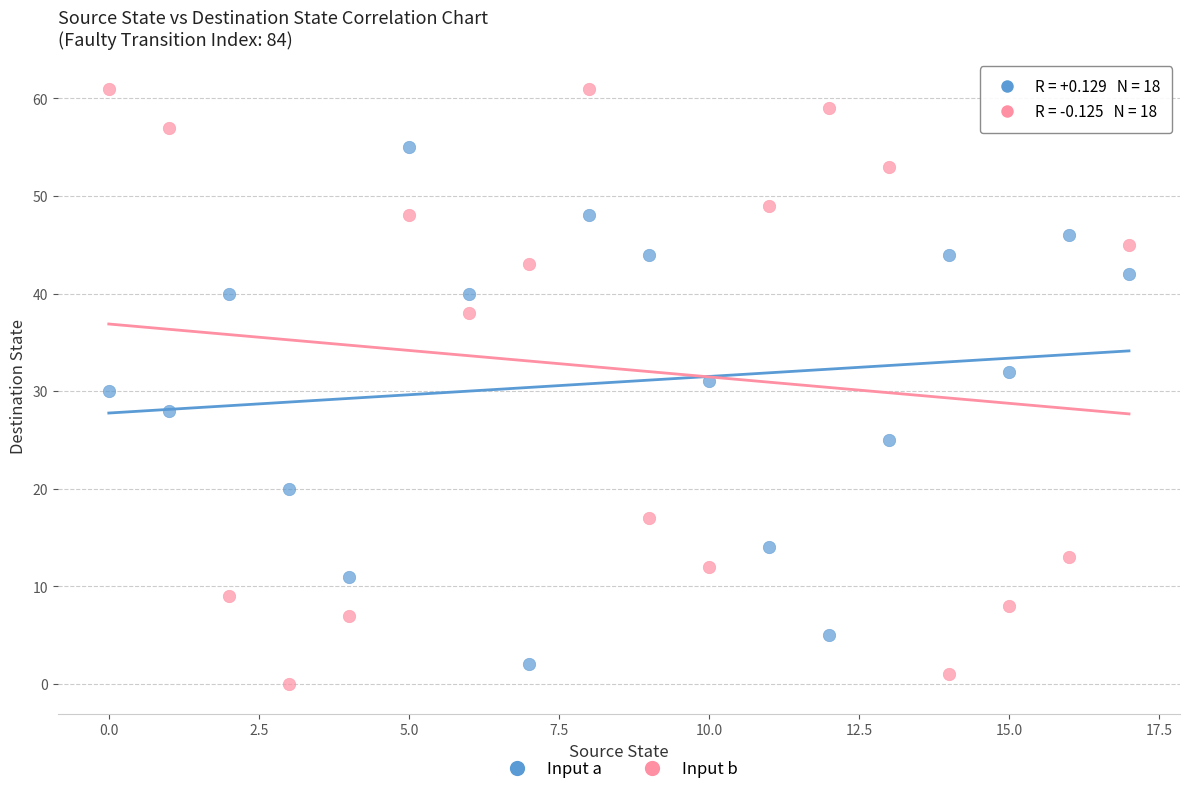

Across all data points, what is the range of Y values (max minus min)?

61